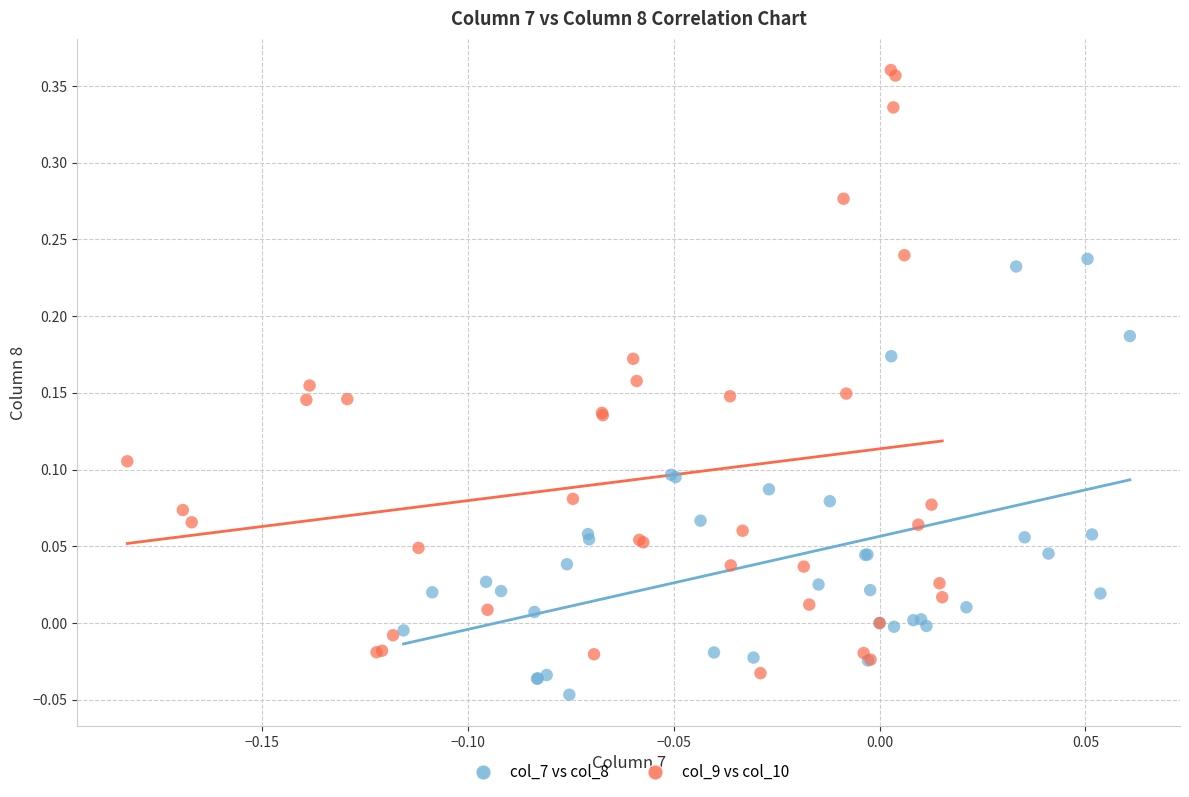

What are all the series names shown in the legend?

col_7 vs col_8, col_9 vs col_10